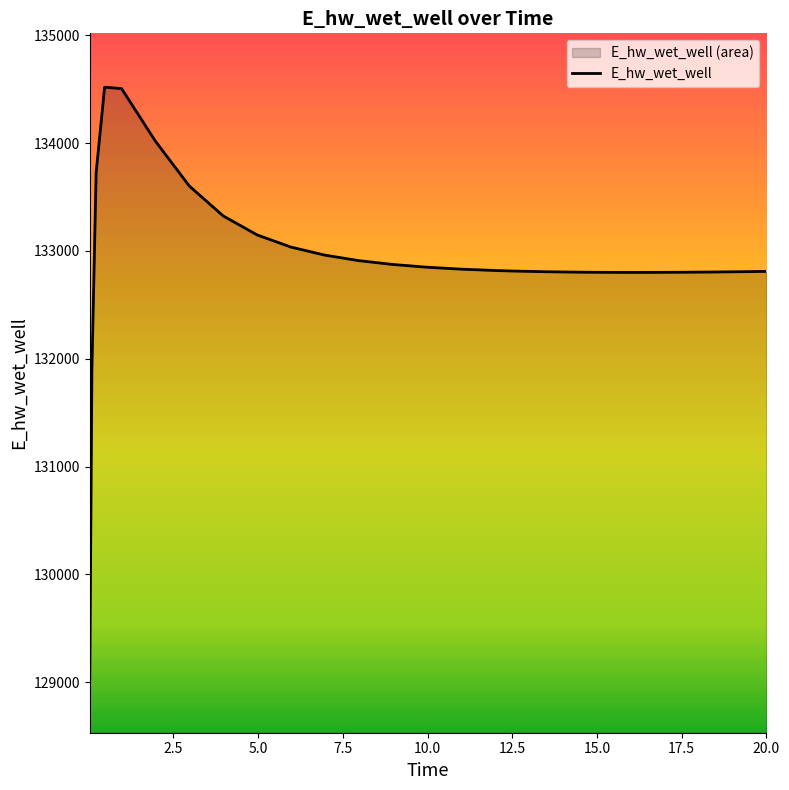

What is the difference between the maximum and minimum values?

5489.6